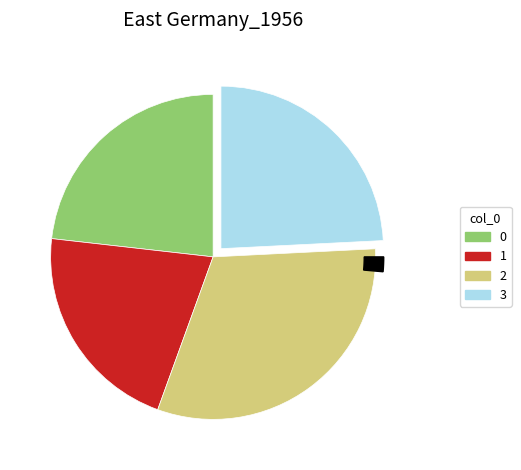

How many segments does this pie chart have?

4